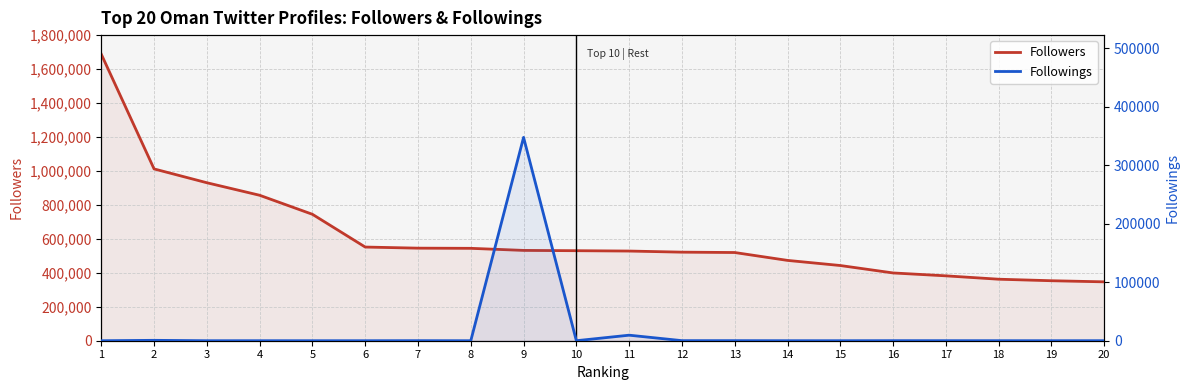

Rank the series by their average value, from highest to lowest.

Followers, Followings